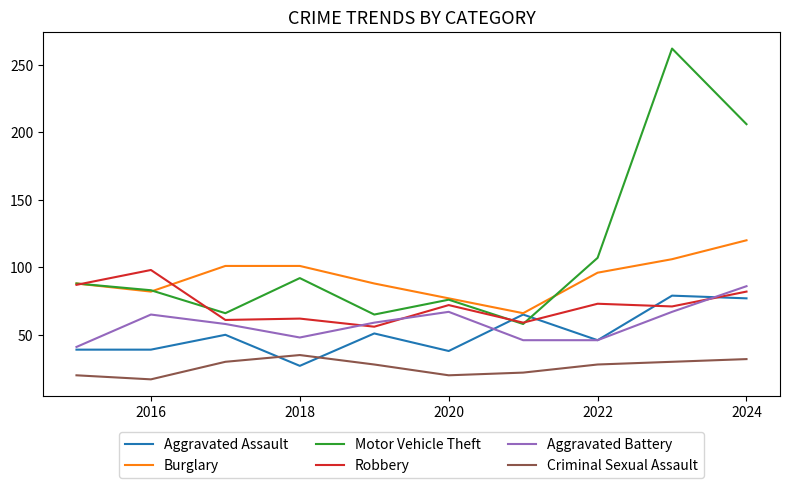

Count the number of data series in this chart.

6